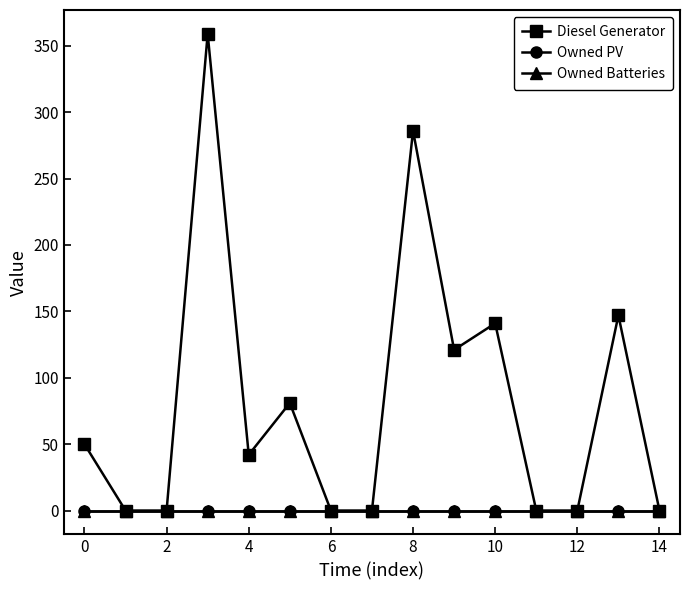

Which series has the largest total across all categories?

Diesel Generator